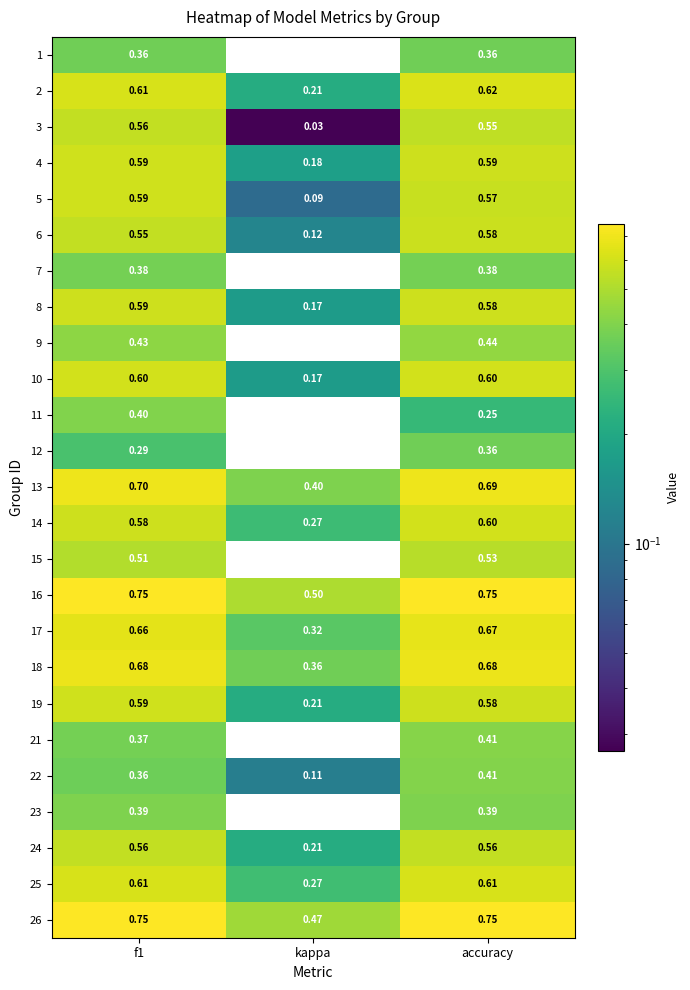

Which label corresponds to the smallest value in the chart?

kappa